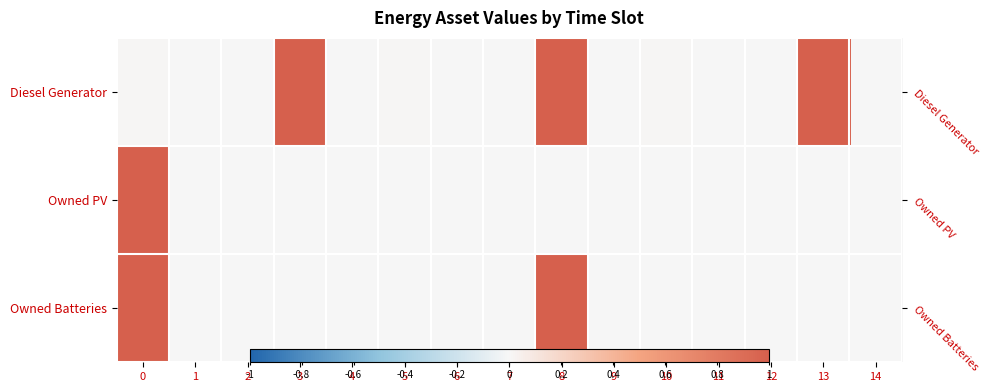

How many data points does each series have?

15